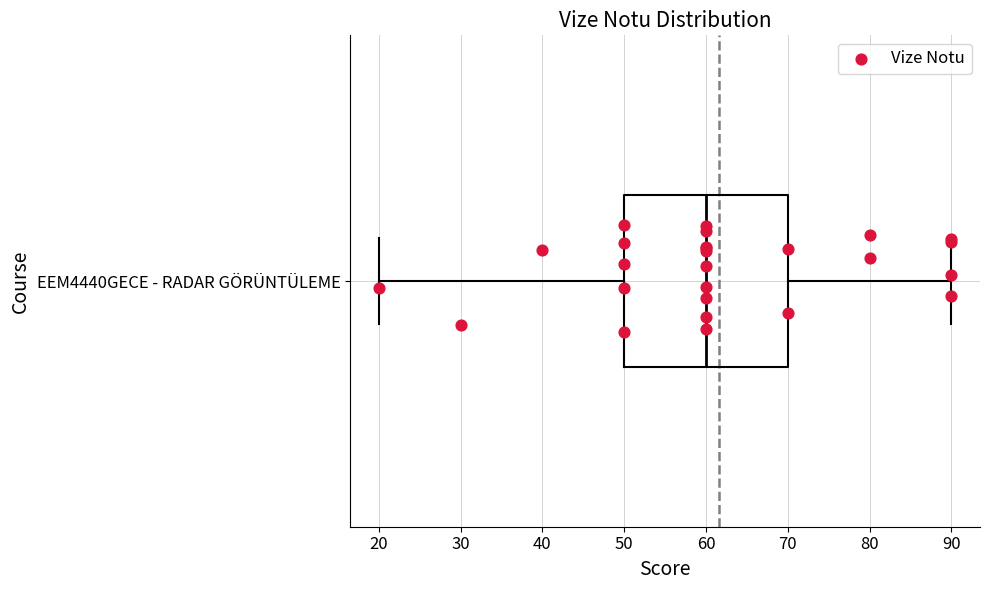

Transcribe this box plot: give where the median line is, the range the box spans, and where the two whiskers end, as read against the x-axis. The values are not printed on the chart, so give them approximately, as read against the axis.

median 60, box 50 to 70, whiskers 20 to 90